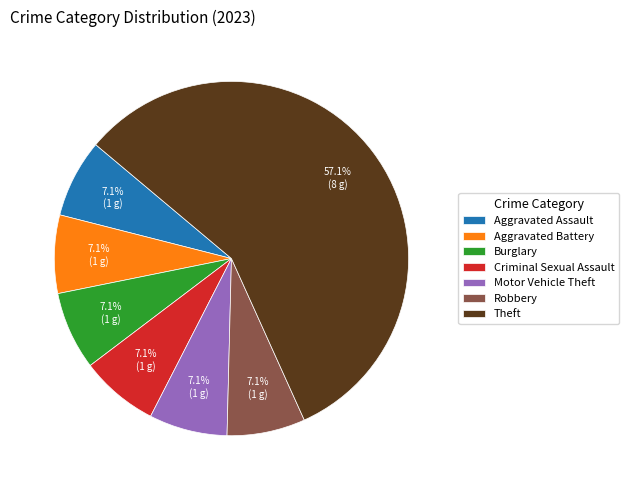

How many slices are in this pie chart?

7